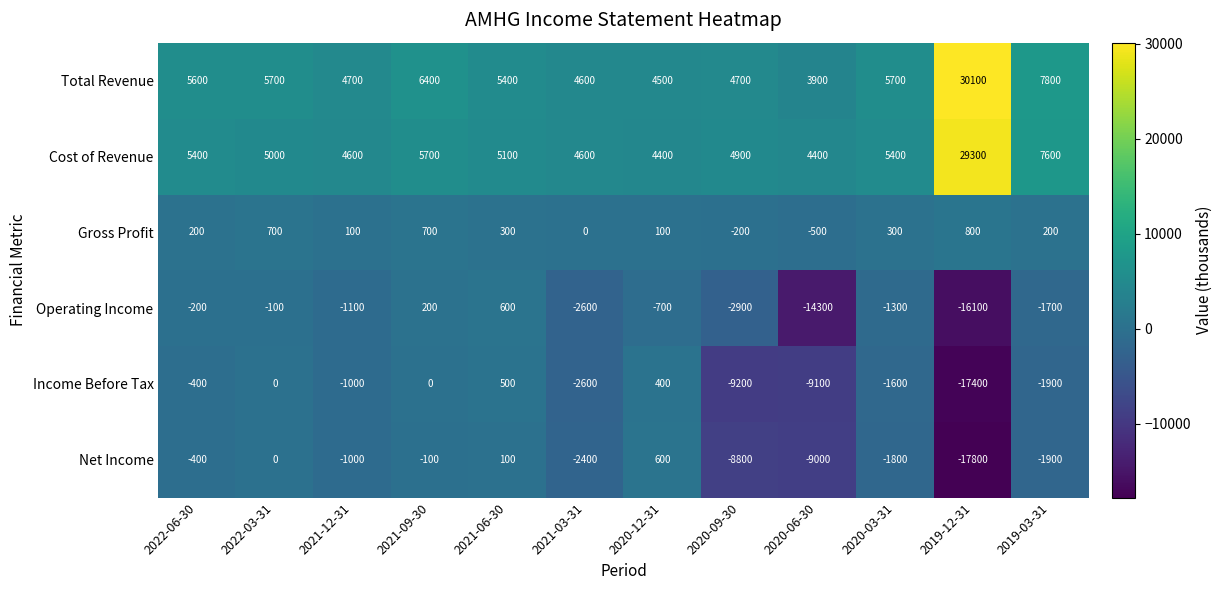

The Net Income series shows 0 at 2022-03-31. True or false?

True